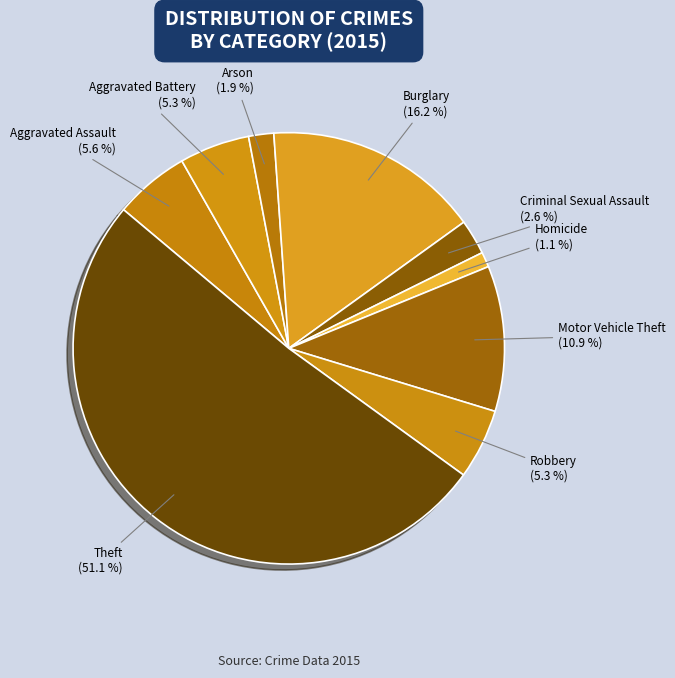

What percentage do Criminal Sexual Assault and Burglary together represent?

18.8%